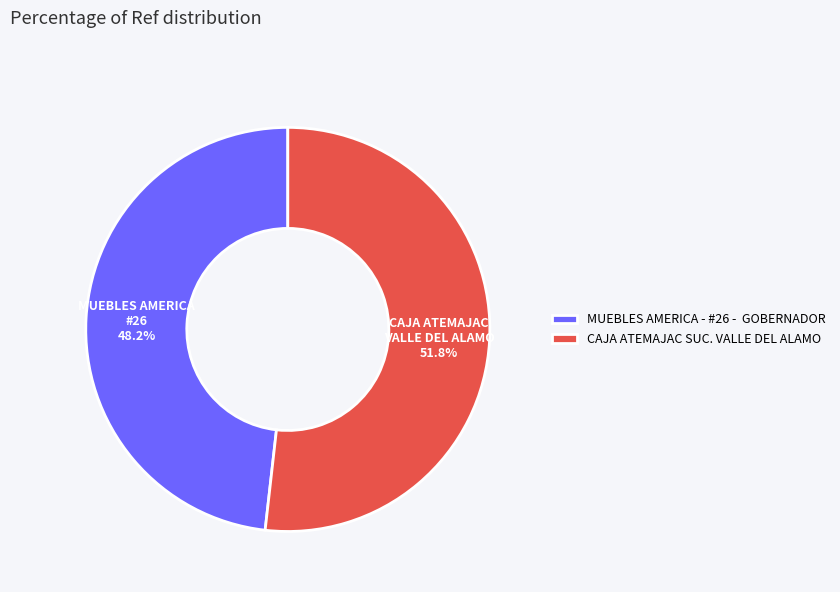

To the nearest percent, what is the average slice percentage?

50%